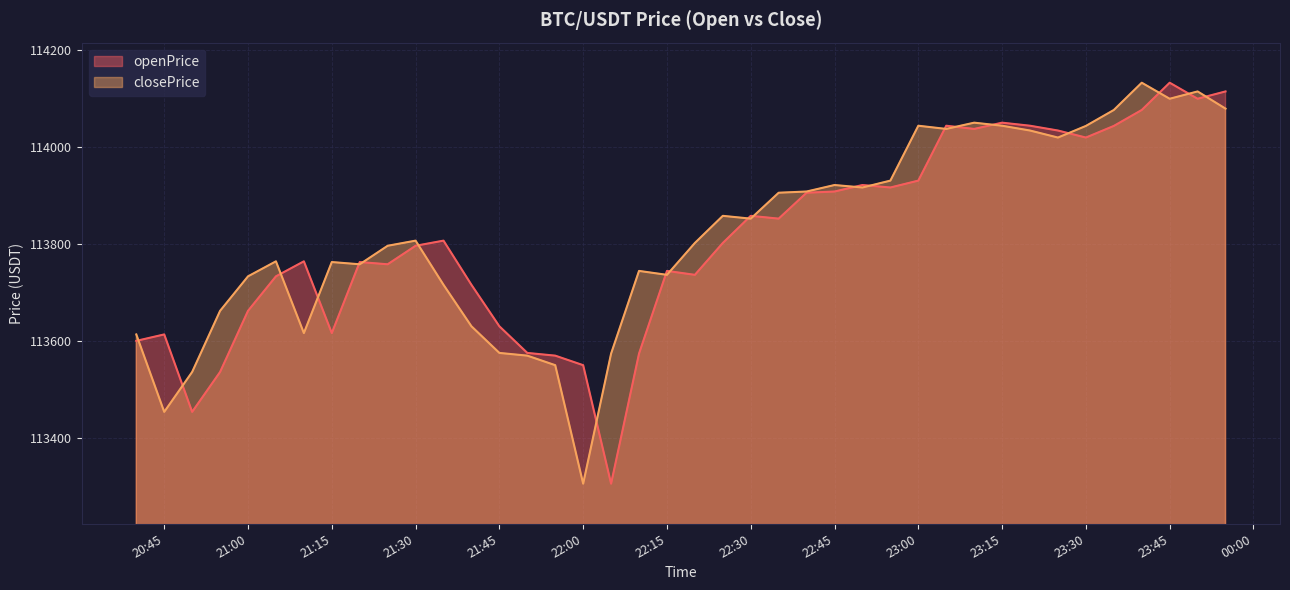

Is it true that openPrice equals 113550.0 at 2025-08-05 22:00:00?

True